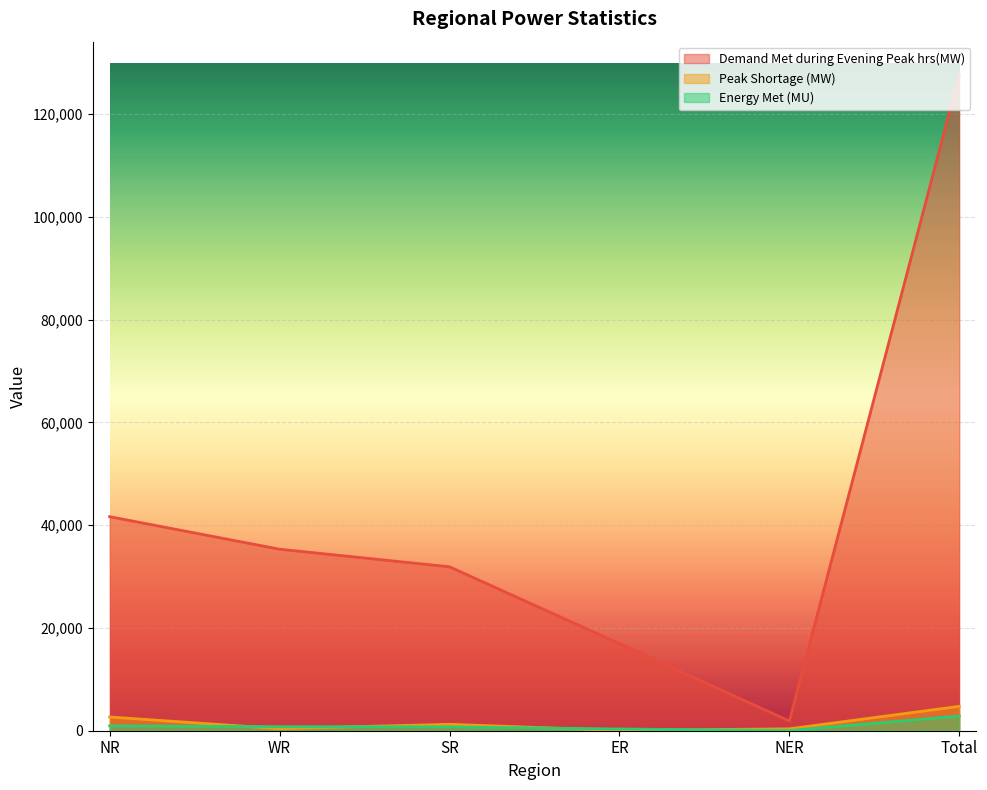

At how many categories does at least one series exceed 109778?

1